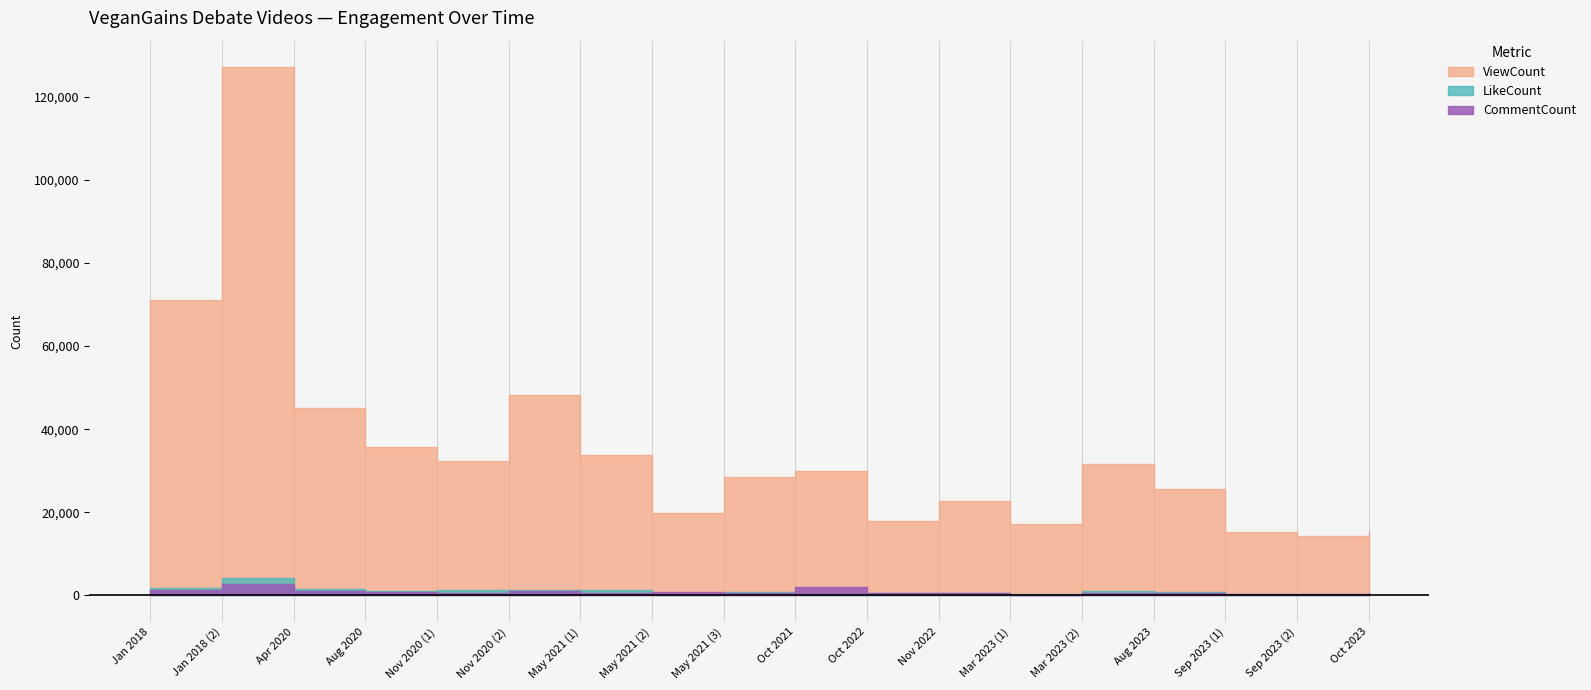

List the labels in order of ViewCount value, smallest first.

Sep 2023 (2), Oct 2023, Sep 2023 (1), Mar 2023 (1), Oct 2022, May 2021 (2), Nov 2022, Aug 2023, May 2021 (3), Oct 2021, Mar 2023 (2), Nov 2020 (1), May 2021 (1), Aug 2020, Apr 2020, Nov 2020 (2), Jan 2018, Jan 2018 (2)